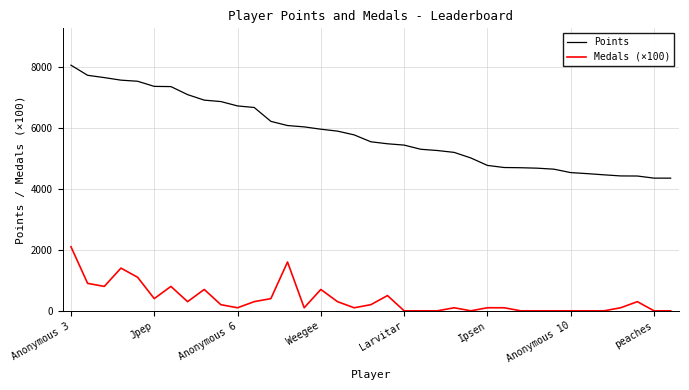

What is the highest value of the Points series?

8053